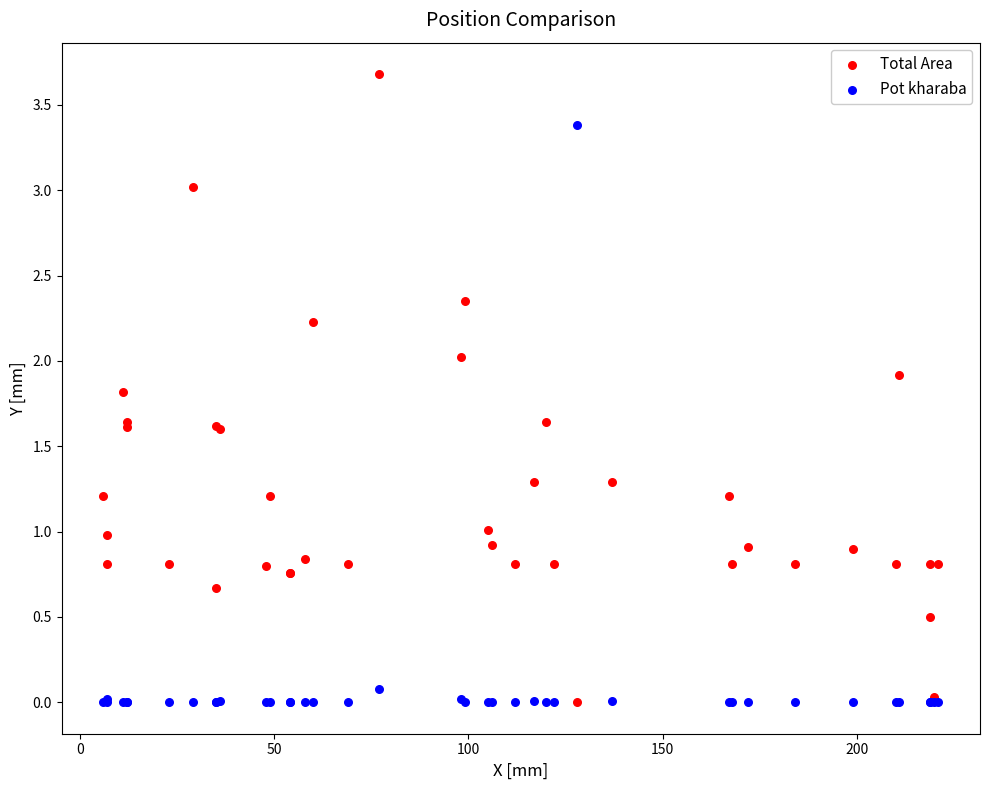

What is the X range (max minus min) for the scatter plot?

215.0